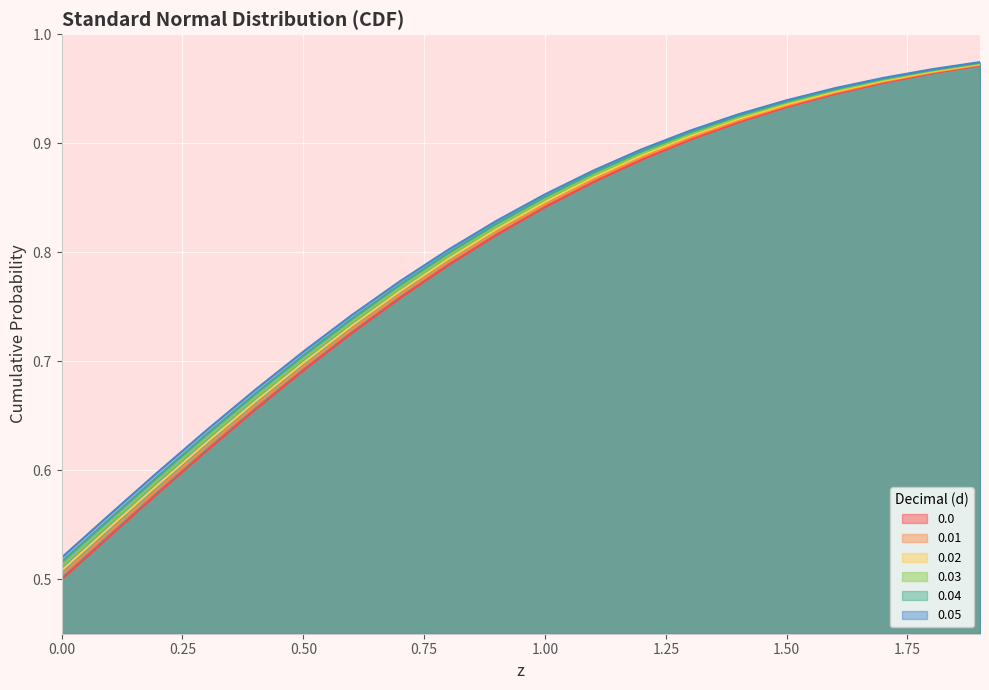

How many data points does each series have?

20